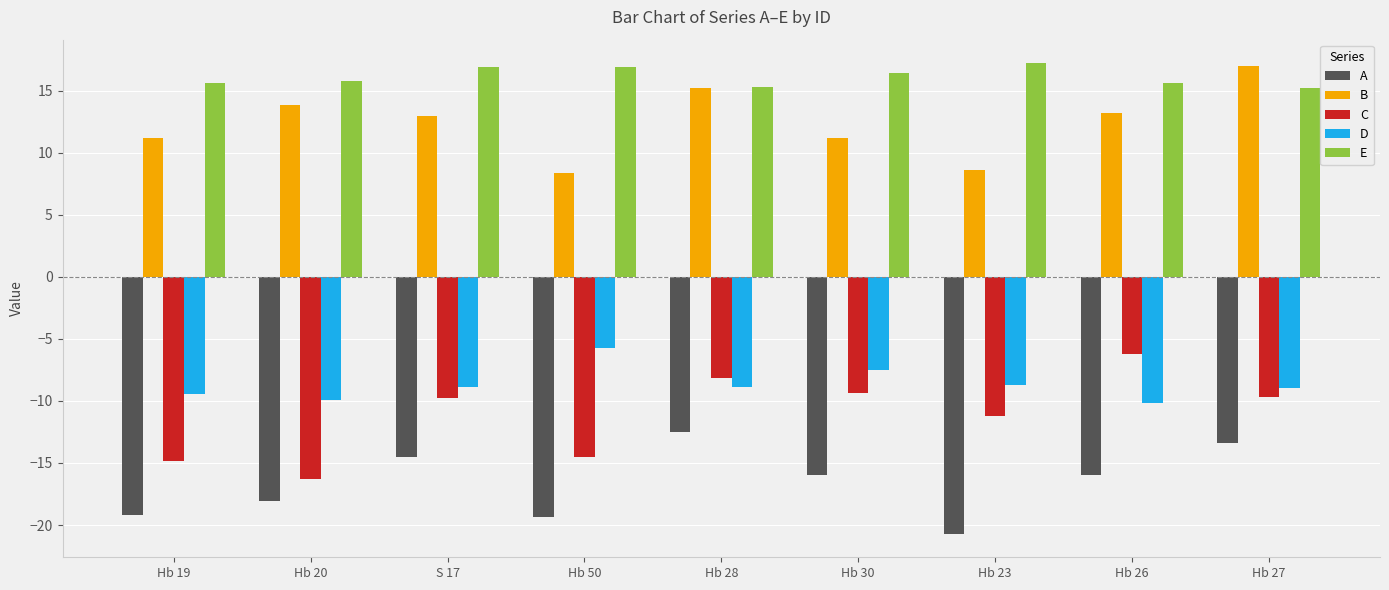

True or false: B has a value of 17.0 at Hb 27.

True